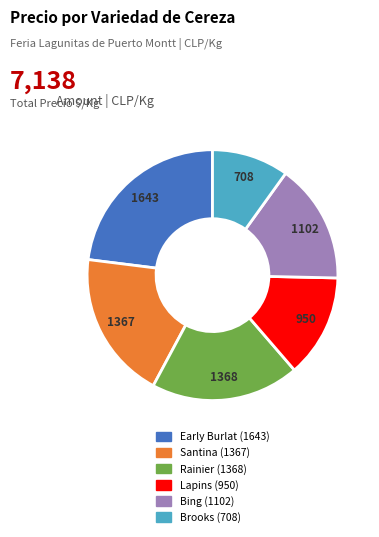

How many segments does this pie chart have?

6